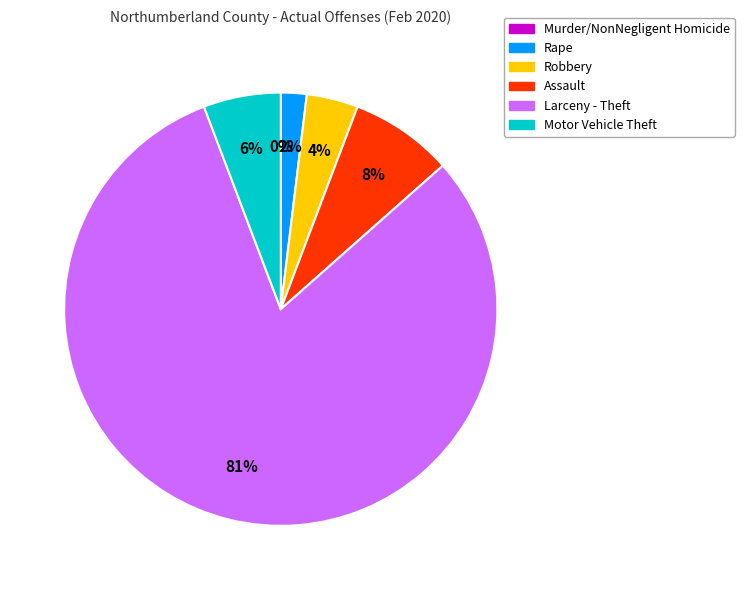

What is the change in value from Rape to Larceny - Theft?

+41